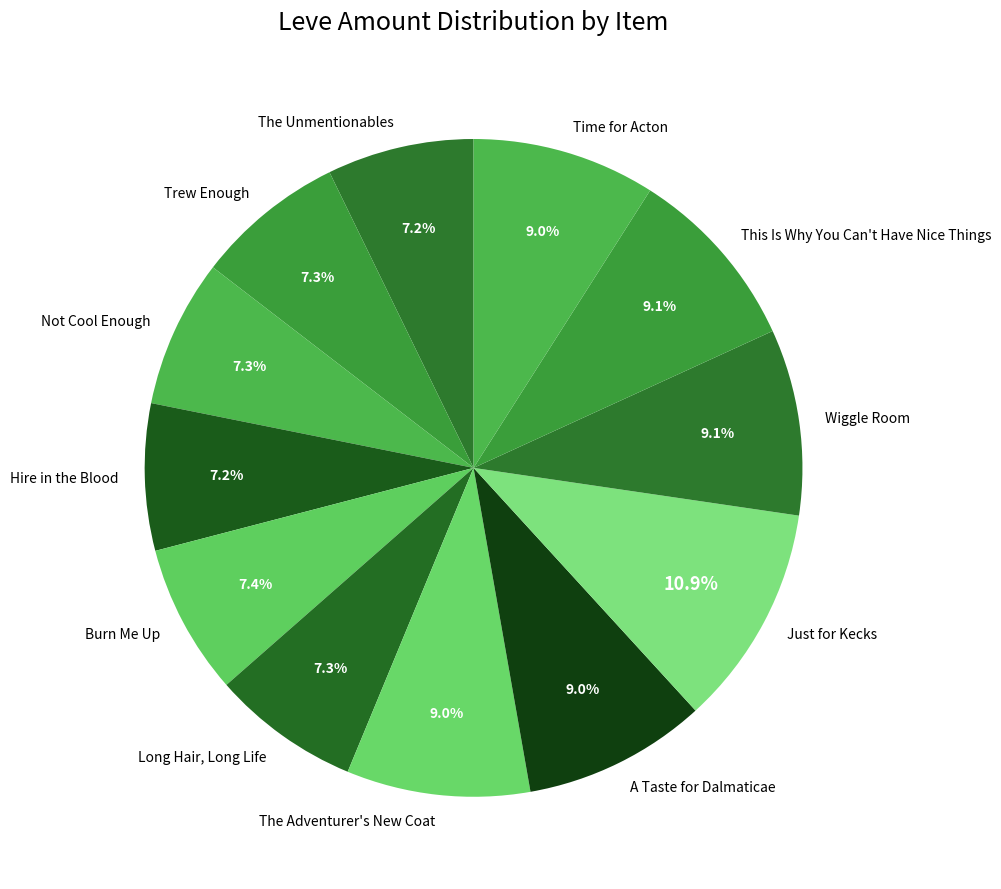

How many slices are in this pie chart?

12